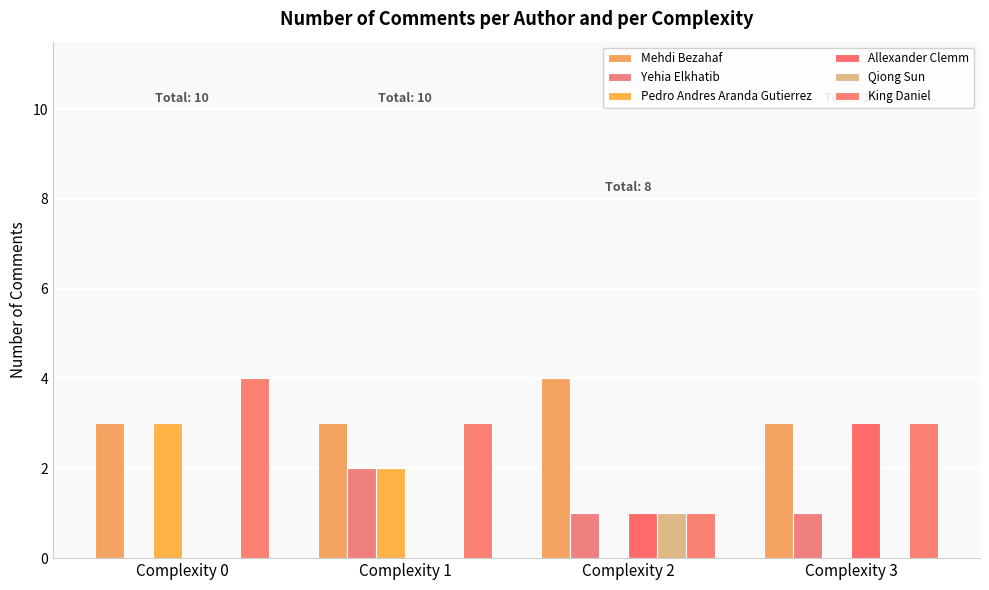

Rank the series by their maximum value, from lowest to highest.

Qiong Sun, Yehia Elkhatib, Pedro Andres Aranda Gutierrez, Allexander Clemm, Mehdi Bezahaf, King Daniel